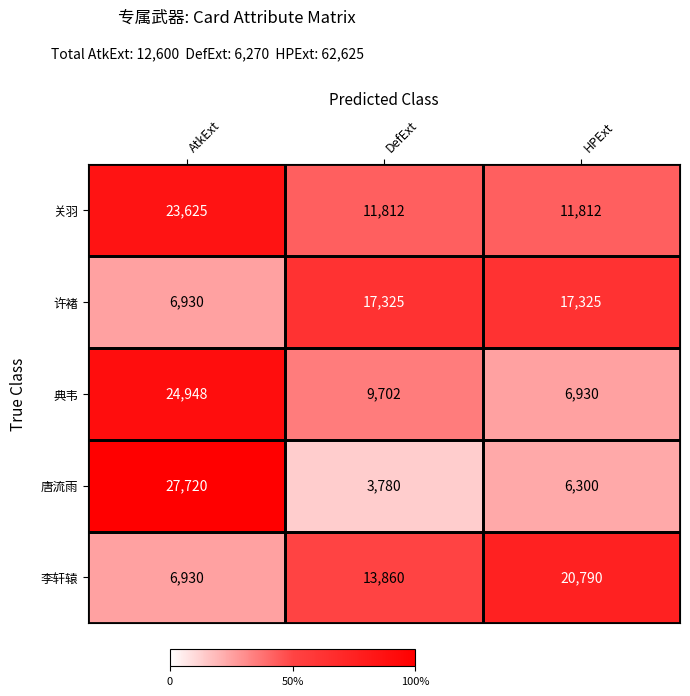

What is the average value of the 典韦 series?

13860